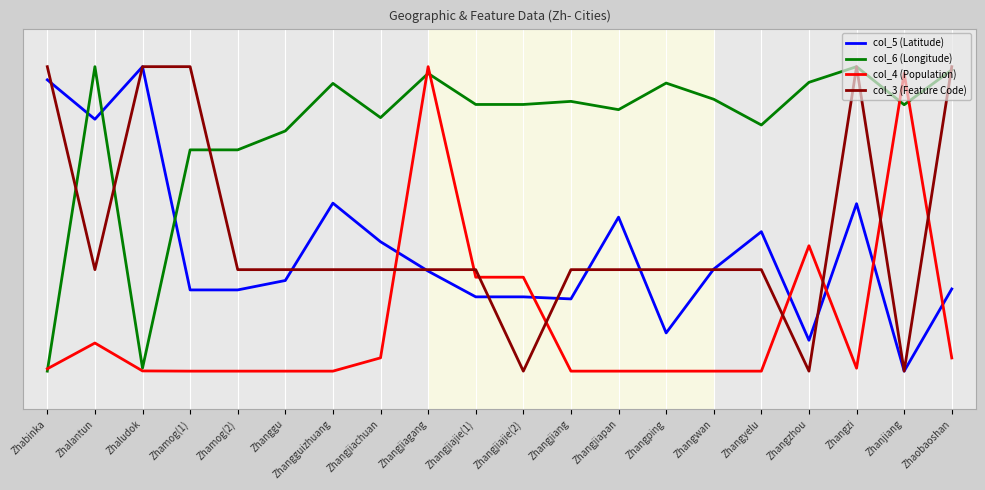

True or false: col_3 (Feature Code) has more than 0 interior local peaks.

True